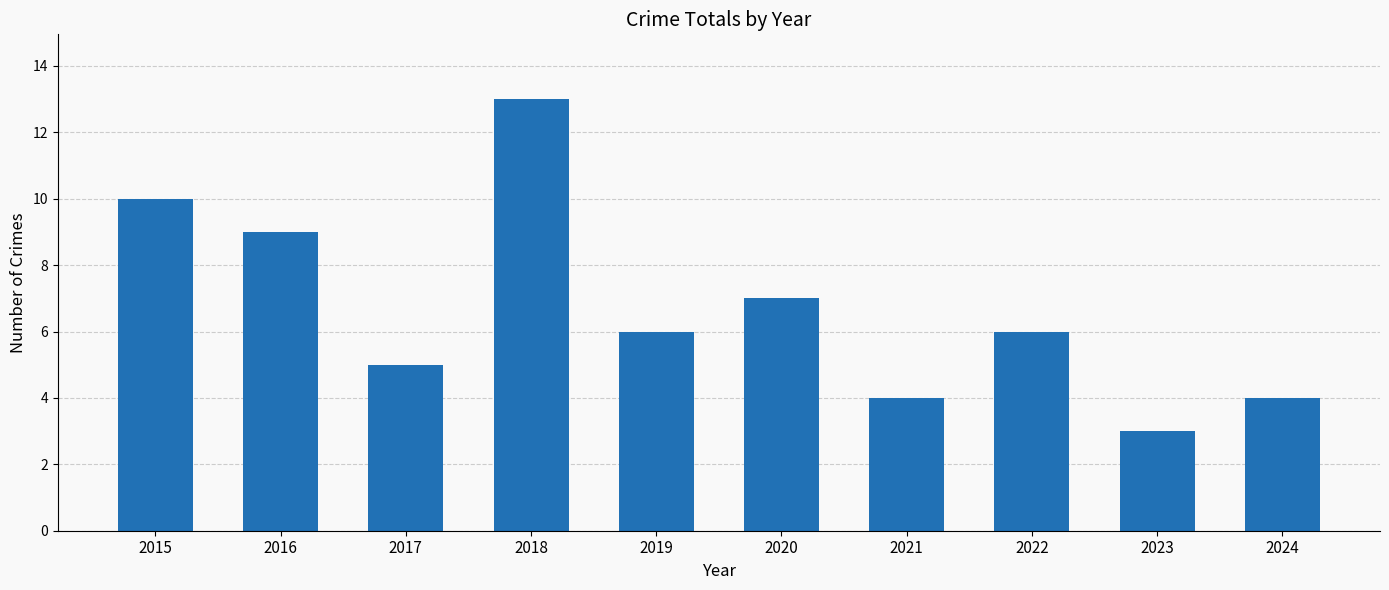

How many bars are there in total?

10